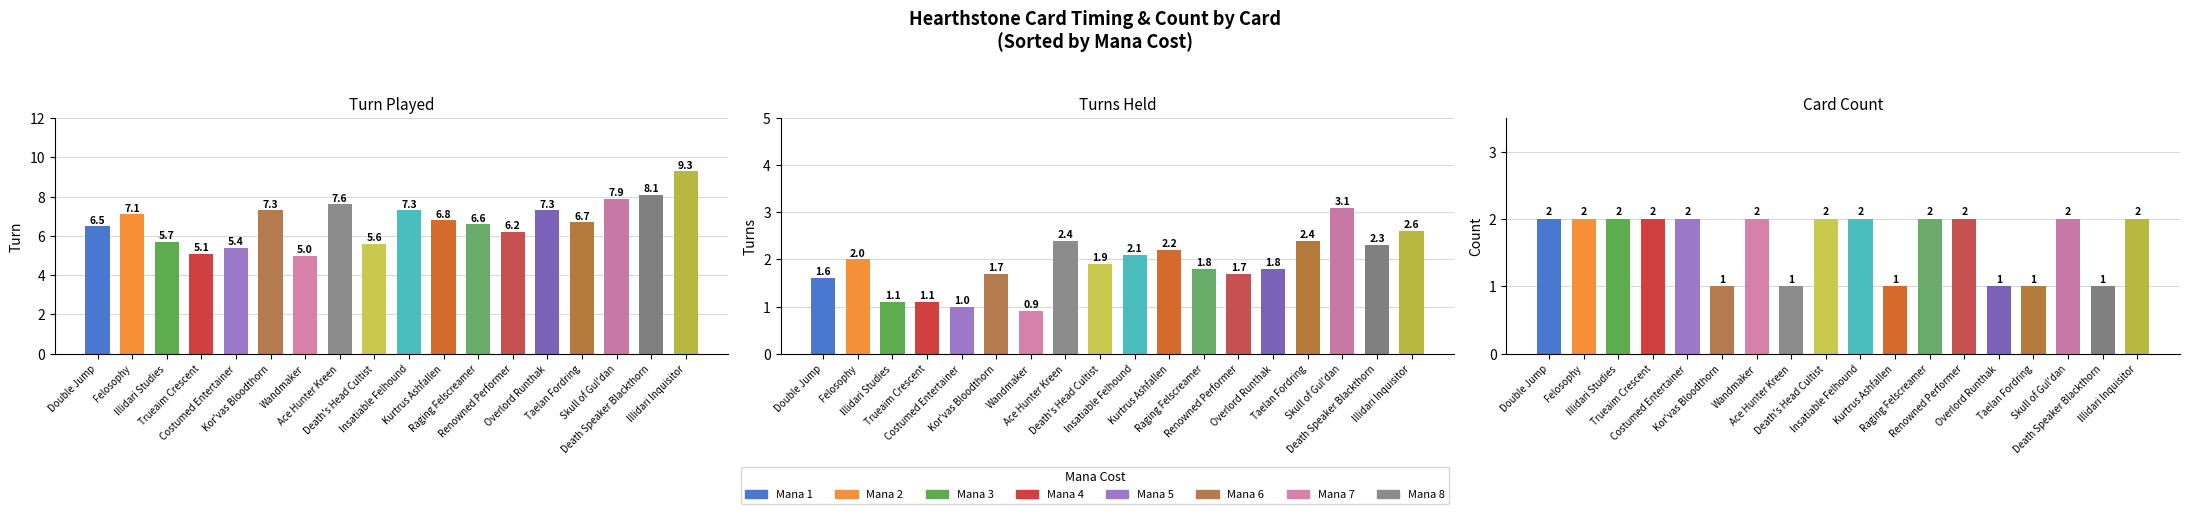

Where is Card Count nearest to the value 1?

Kor'vas Bloodthorn